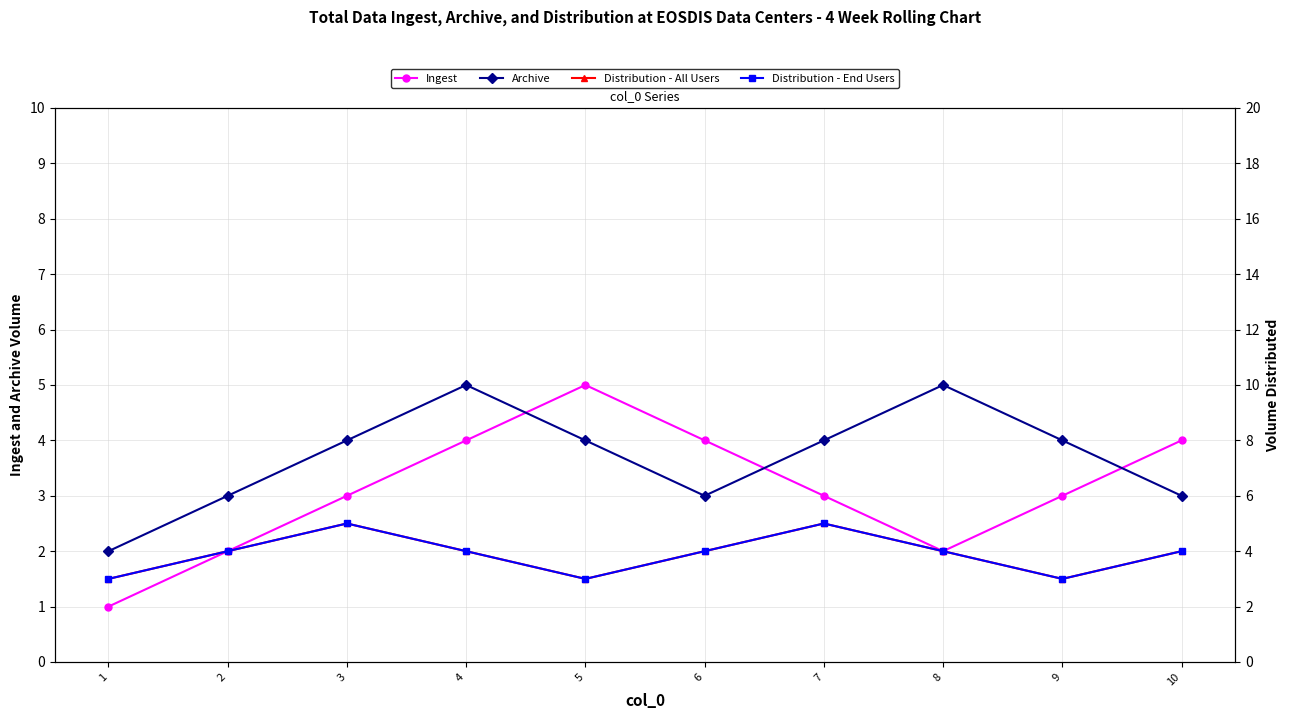

At how many categories does at least one series exceed 2?

10